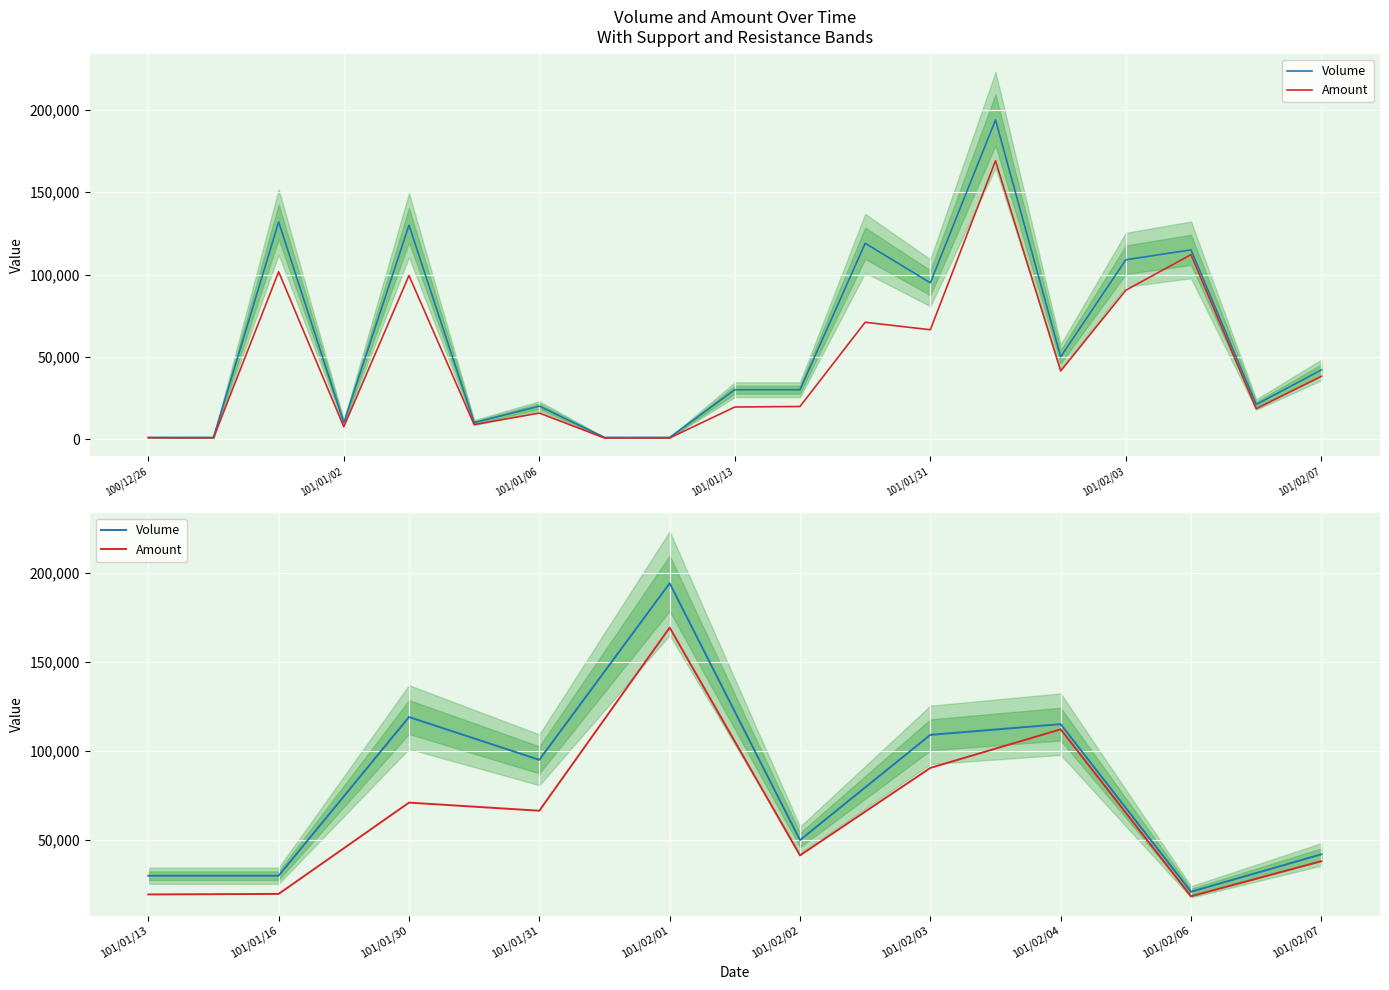

True or false: Amount and Volume intersect in this chart.

False